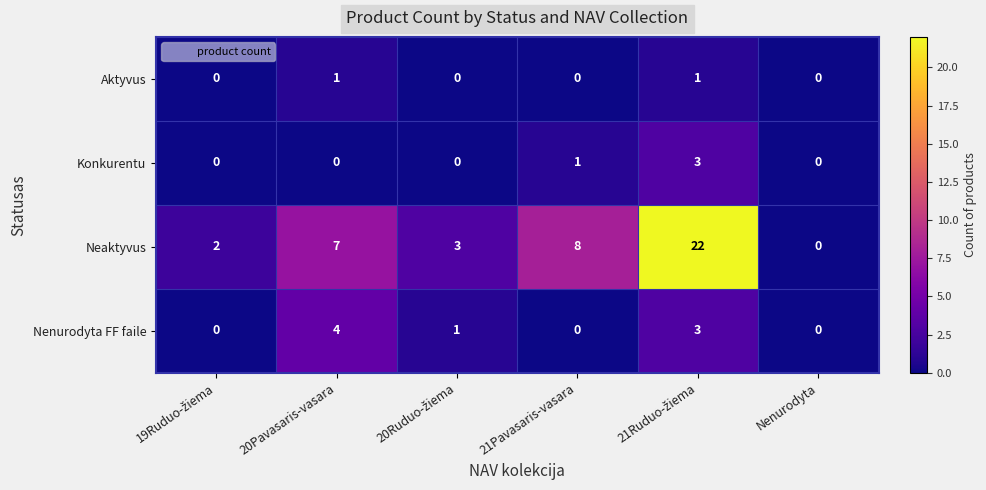

The Neaktyvus series shows 7 at 20Pavasaris-vasara. True or false?

True